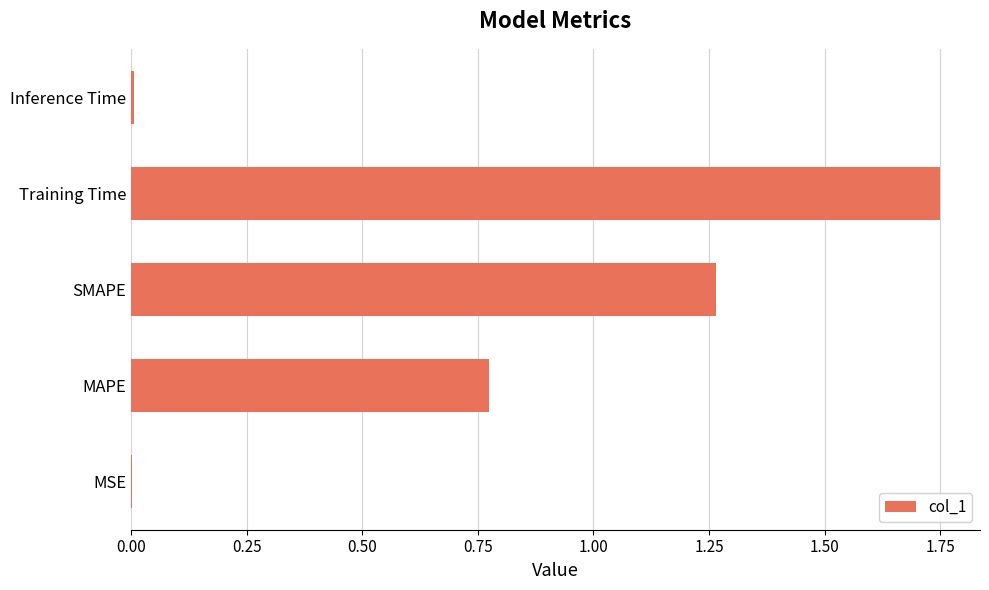

What is the sum of all values?

3.8